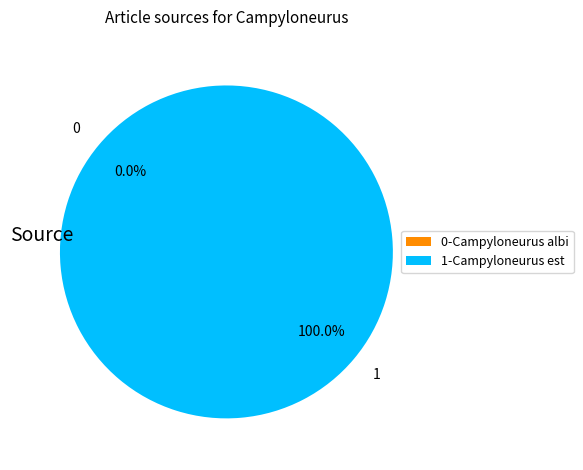

Rank the categories by value from highest to lowest.

Campyloneurus est un genre d insectes d, Campyloneurus albicans Enderlein 1920